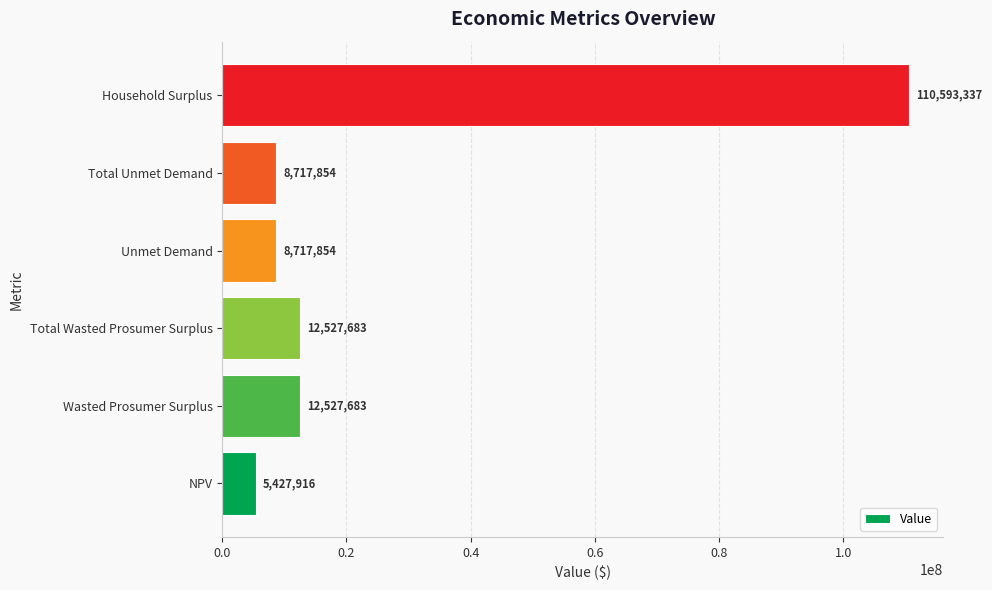

Which has a higher value, NPV or Total Wasted Prosumer Surplus?

Total Wasted Prosumer Surplus